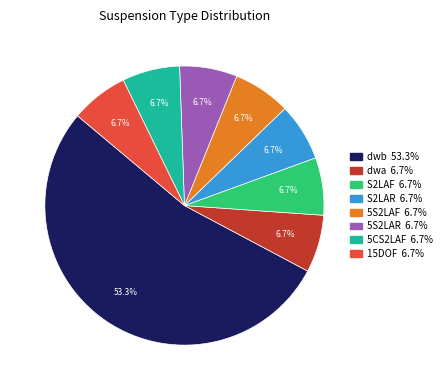

How many segments does this pie chart have?

8